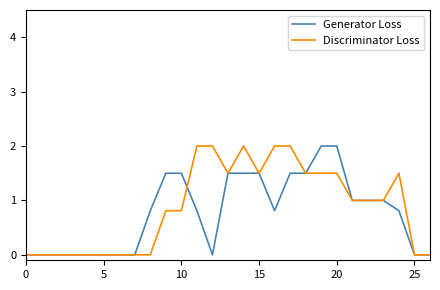

What is the greatest value displayed?

2.0